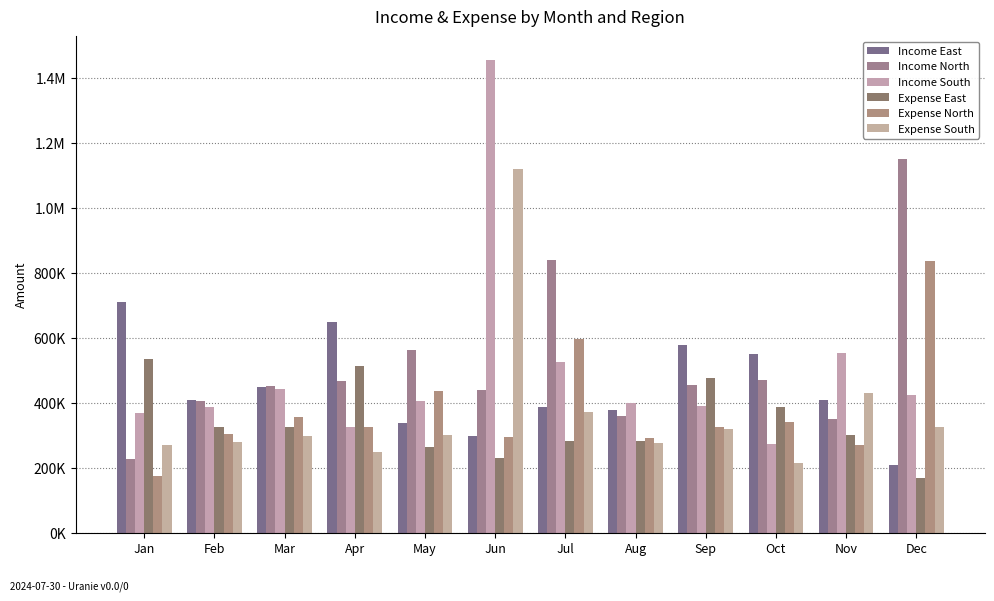

Are the bars grouped side by side (vs. stacked)?

Yes